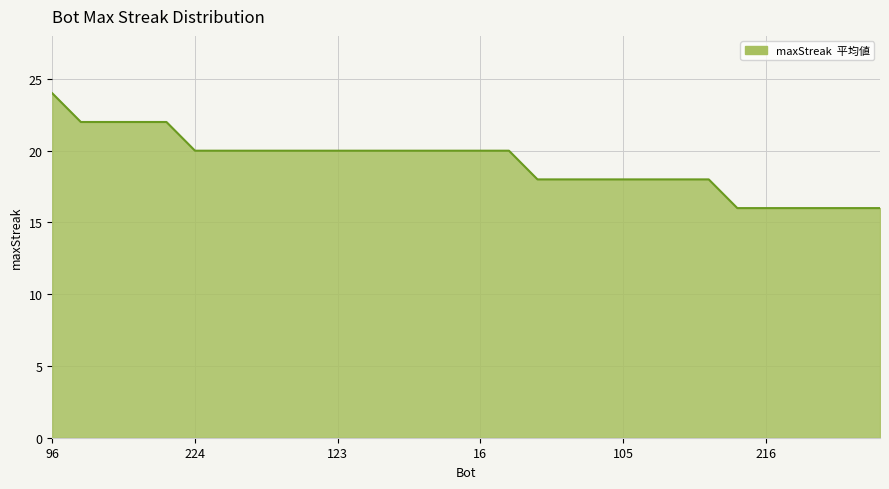

What is the difference between the maximum and minimum values?

8